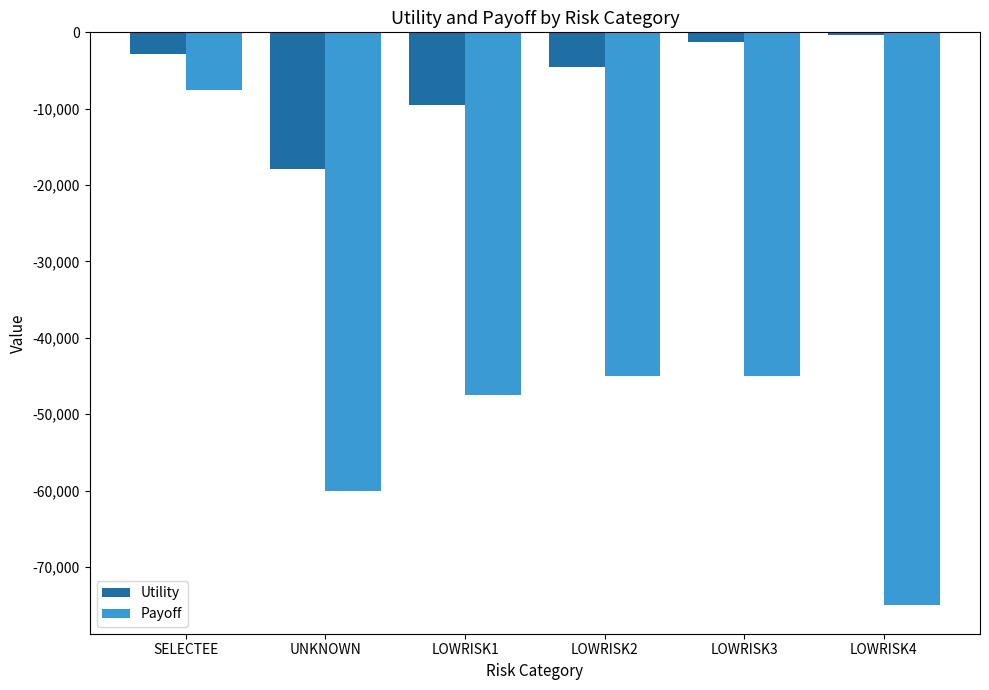

What is the greatest value displayed?

-300.0